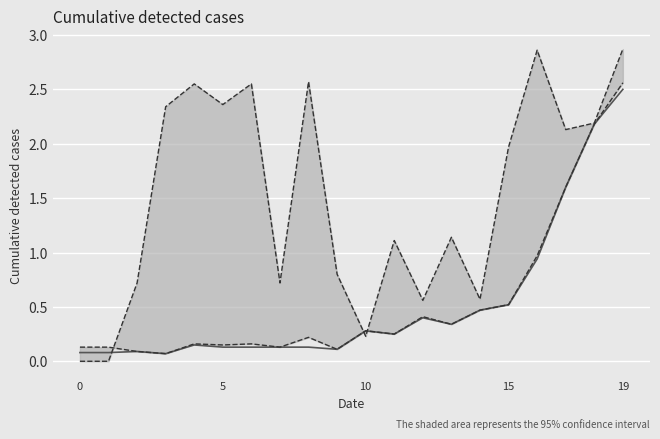

How many data points in SPC_SPACE are above 1?

12